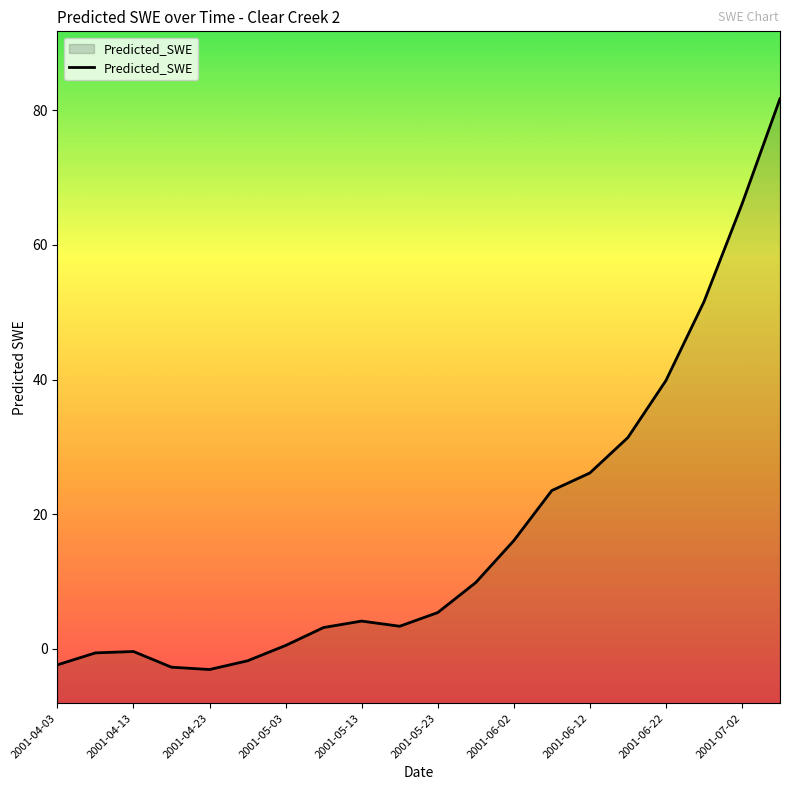

True or false: there are more than 2 points higher than both neighbors.

False